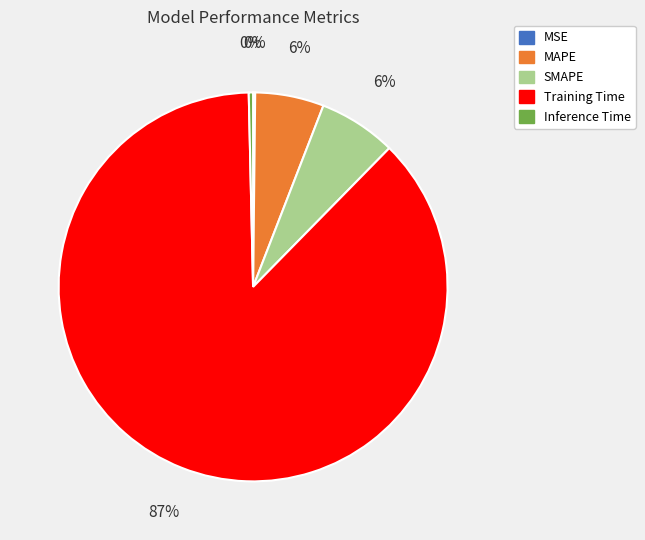

Combined, do MAPE and Inference Time account for over 50%?

No